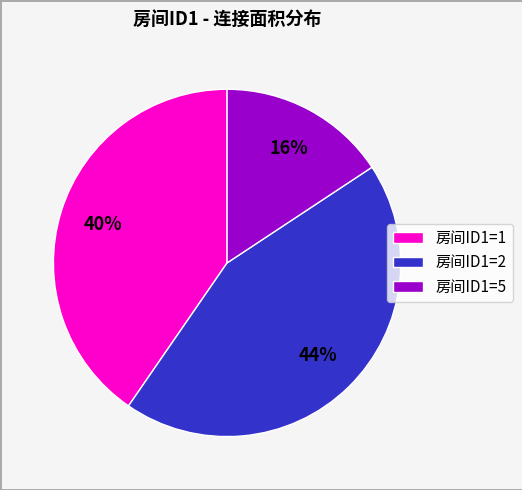

Count the number of slices in the pie.

3